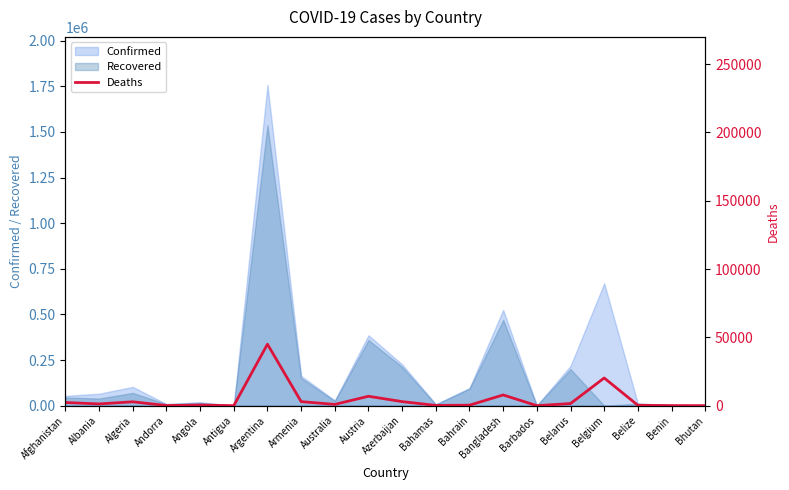

How many lines are shown in the chart?

1